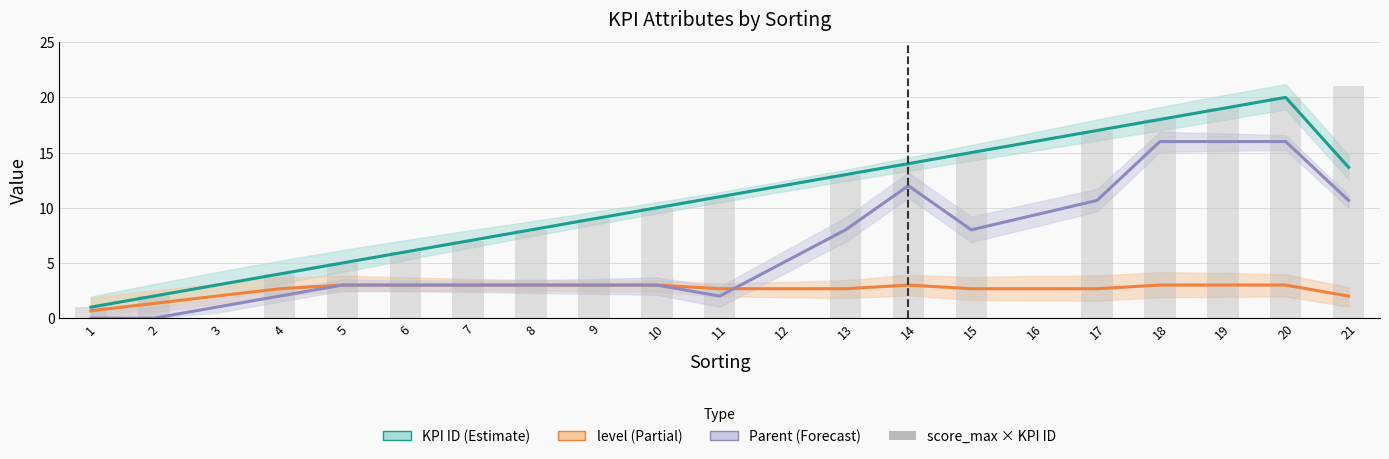

Rank the series by their maximum value, from highest to lowest.

score_max × KPI ID, KPI ID, Parent, level